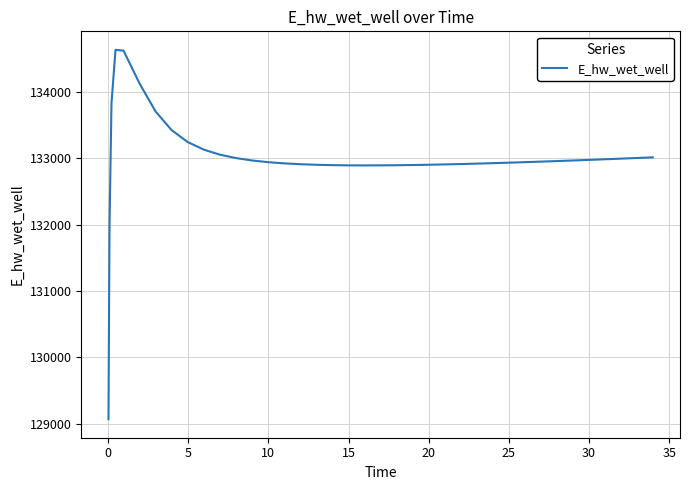

What is the difference between the maximum and minimum values?

5557.8